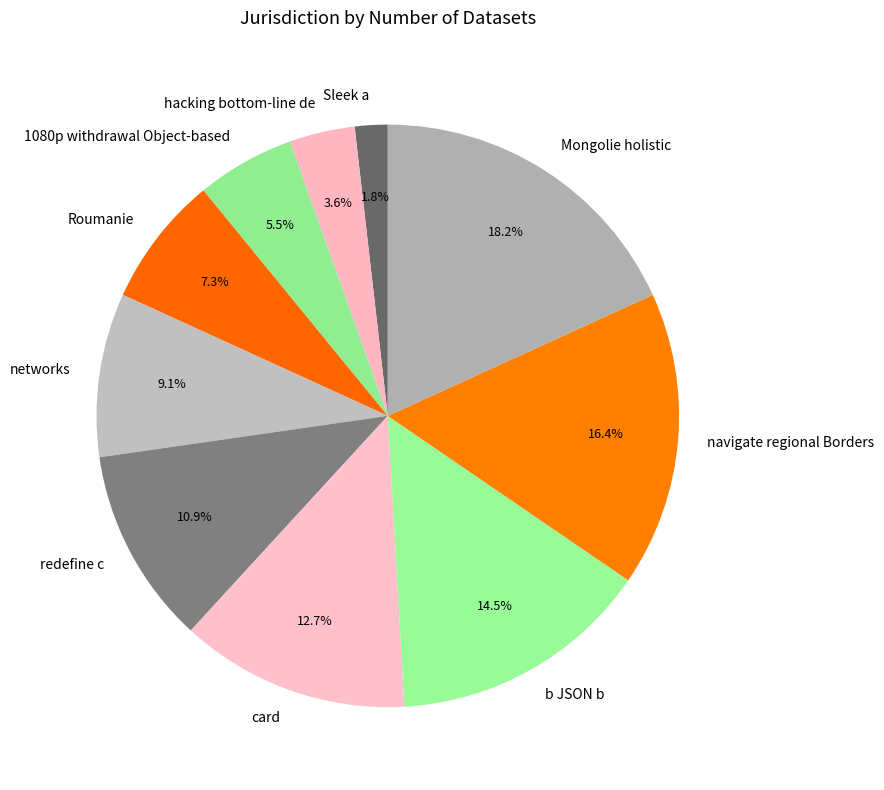

Is there any slice that represents more than half of the pie?

No